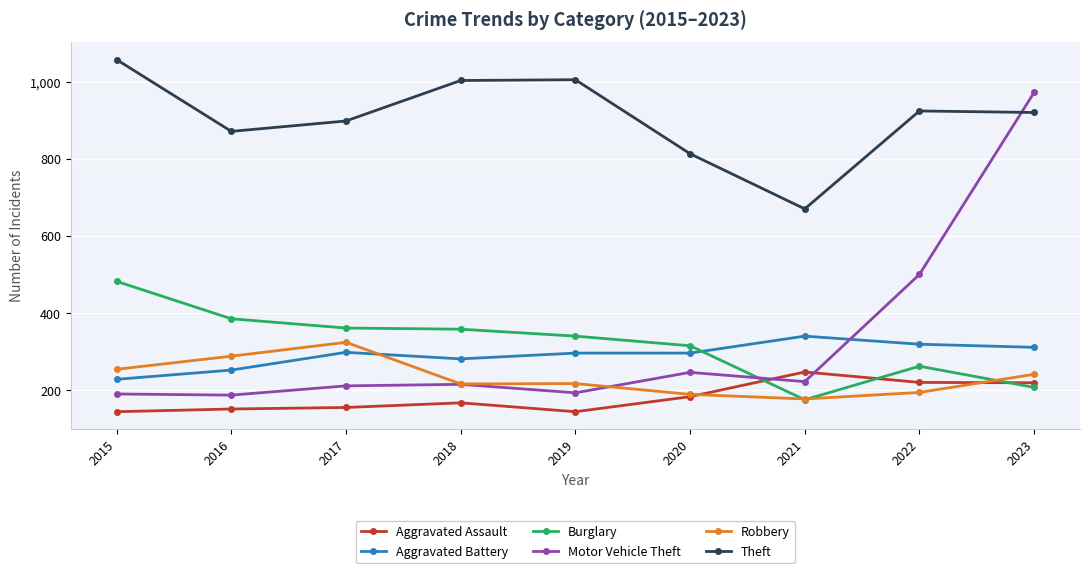

What value does the Aggravated Assault series have at 2023?

219